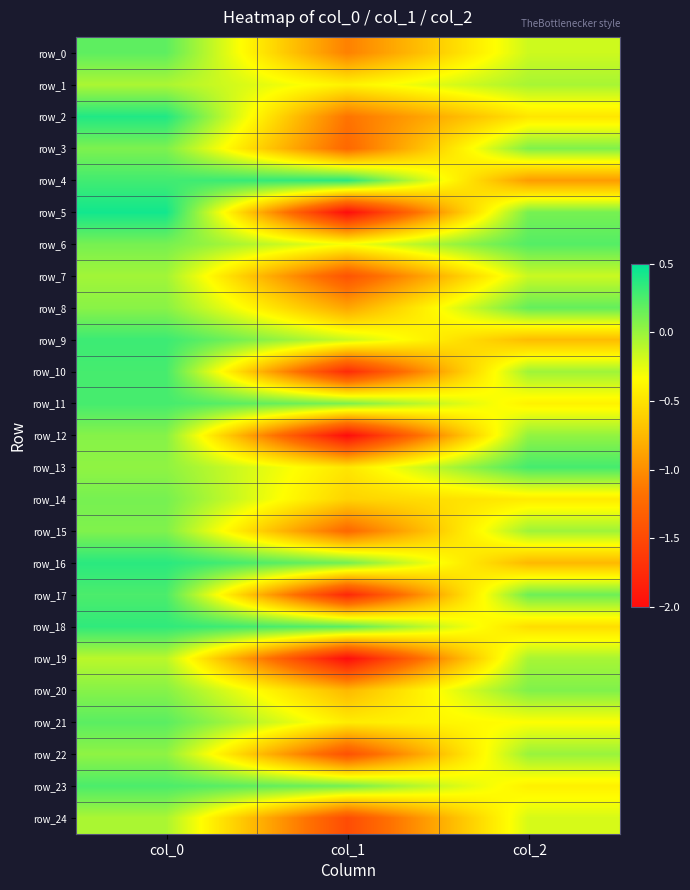

Between col_0 and col_1, which series saw the biggest shift?

row_5